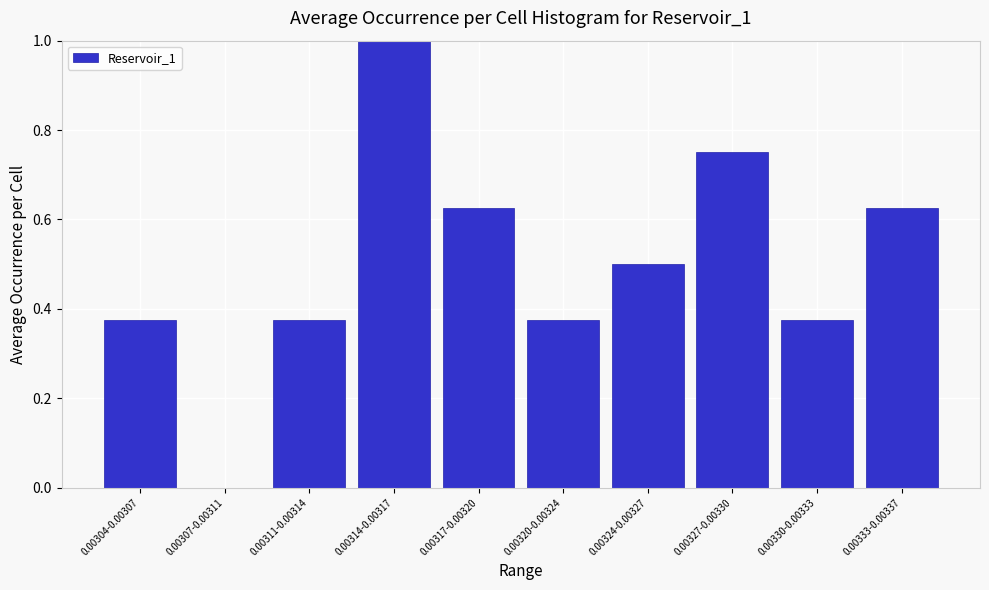

What is the sum of the values at 0.00327-0.00330 and 0.00314-0.00317?

1.8